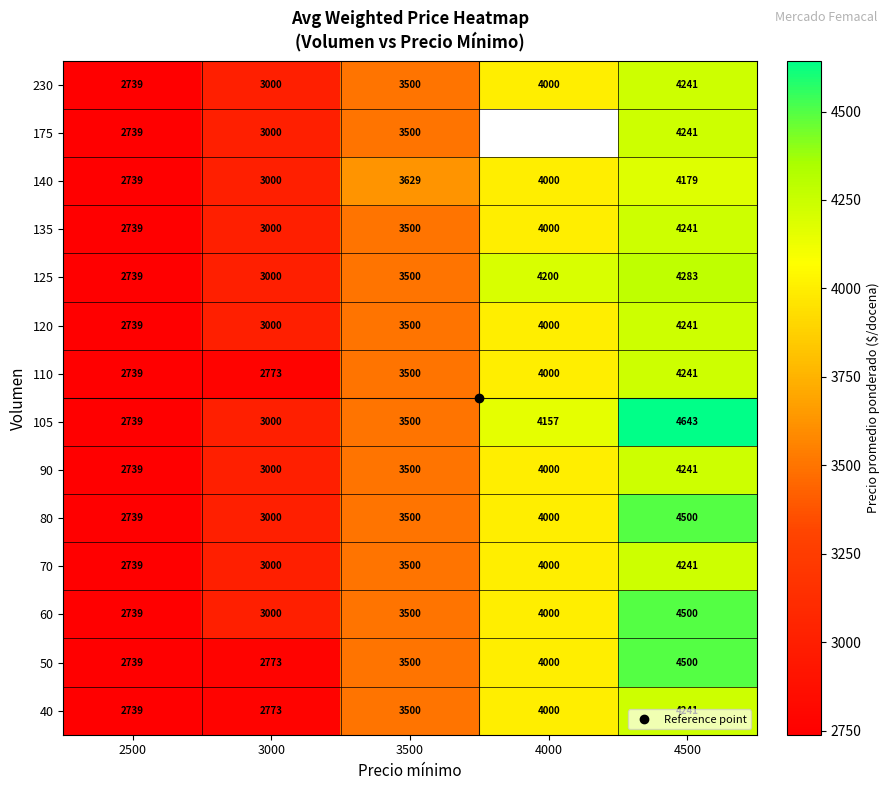

At which category is the sum across all series the highest?

4500